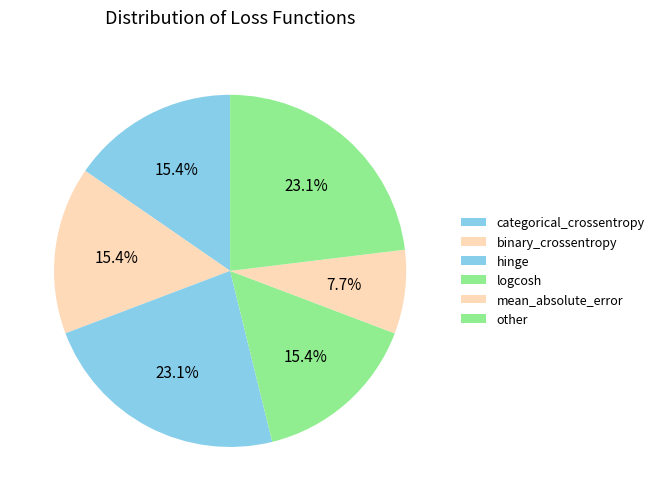

How many slices are in this pie chart?

6